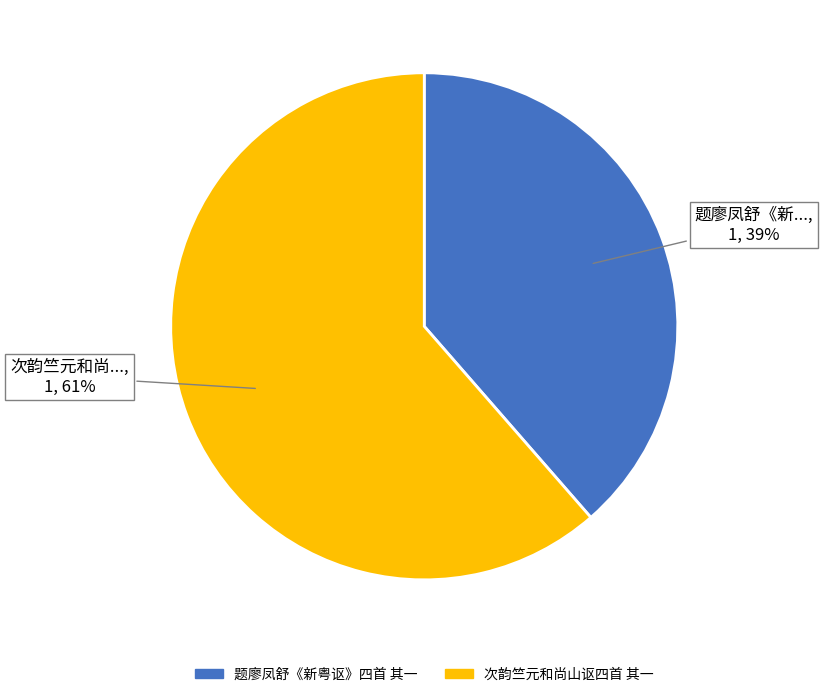

Which slice is the smallest?

题廖凤舒《新粤讴》四首 其一